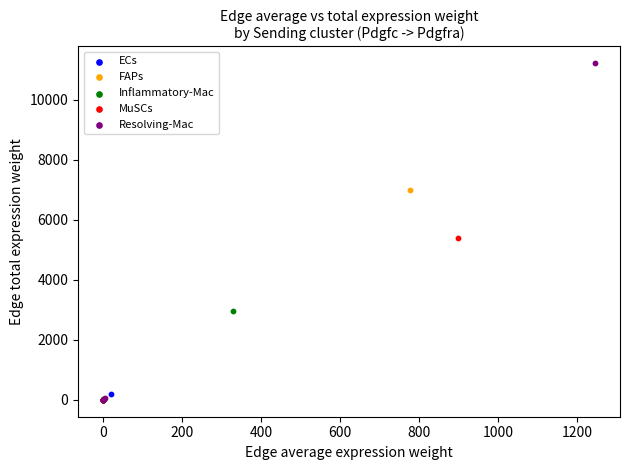

Which series contains the highest Y value?

Resolving-Mac